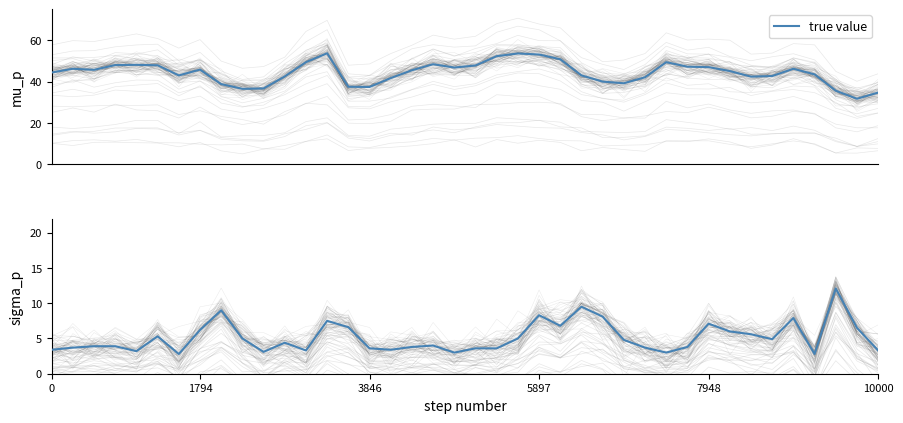

What is the change in value from 37 to 38?

-5.6